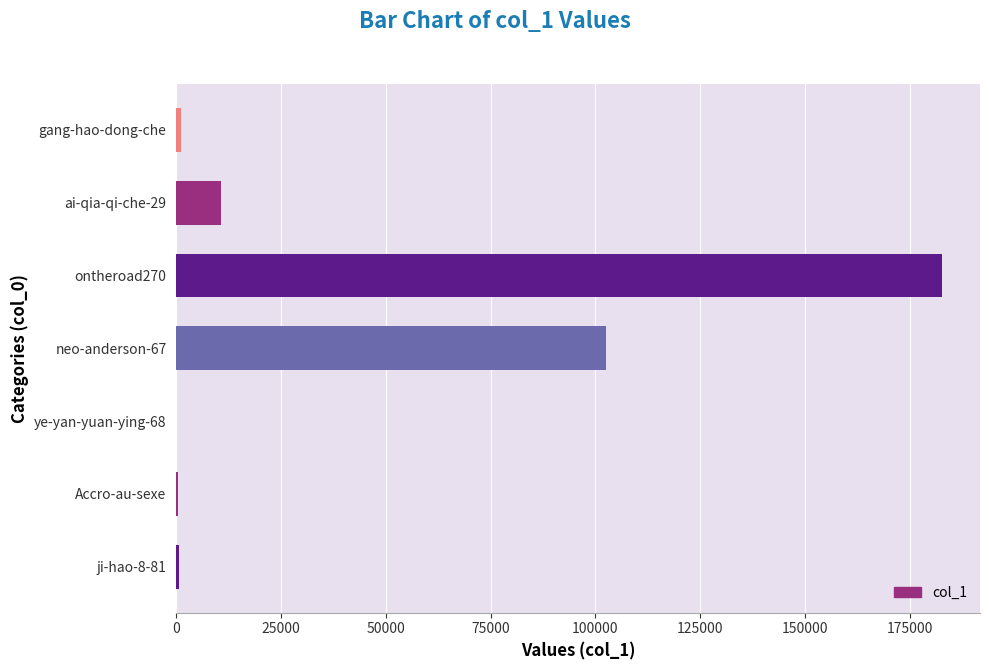

What is the maximum value shown in the chart?

182671